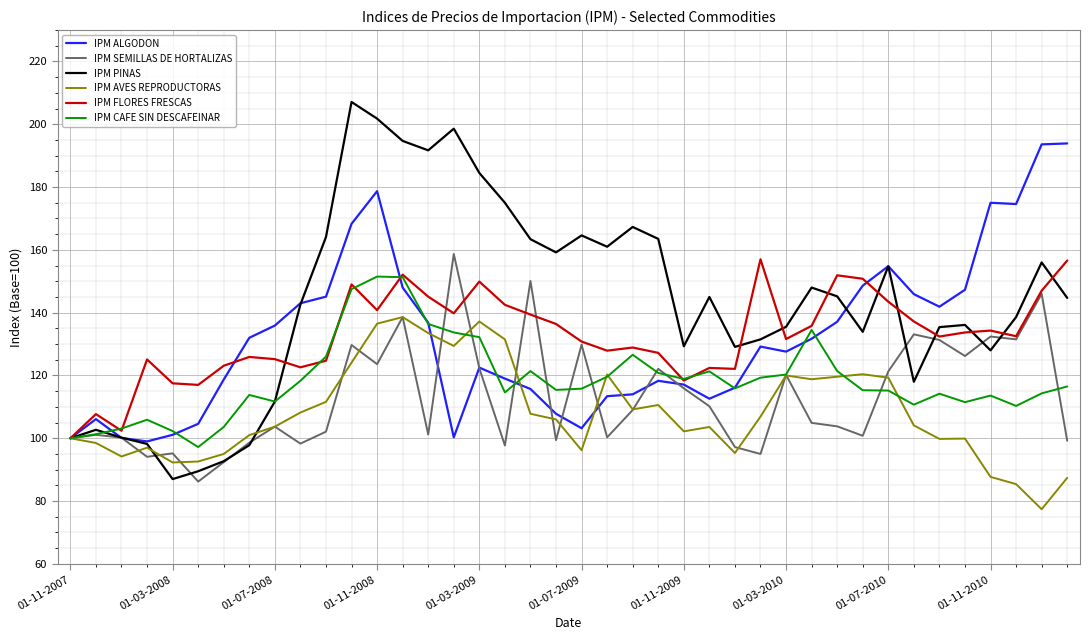

Which series has the widest spread of values?

IPM PINAS